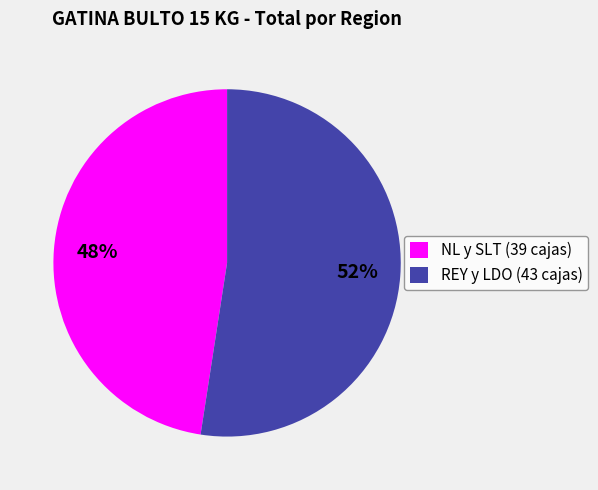

Do NL y SLT (39 cajas) and REY y LDO (43 cajas) together represent more than half of the pie?

Yes